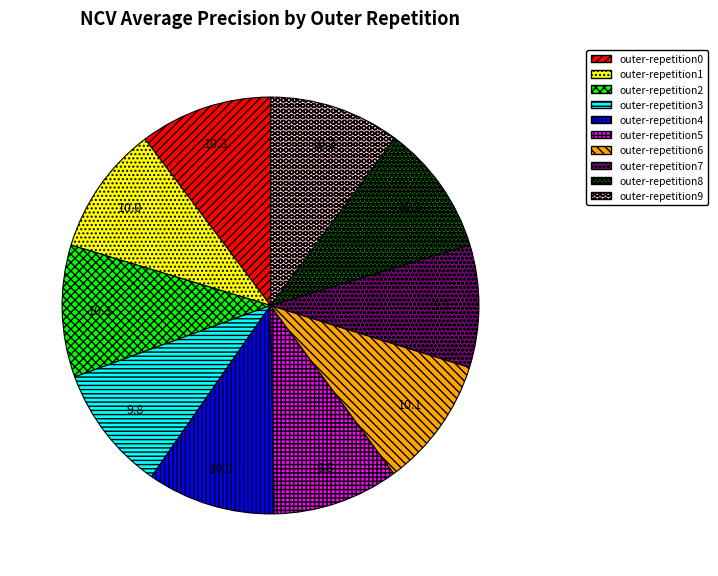

Is there a majority slice in this chart?

No